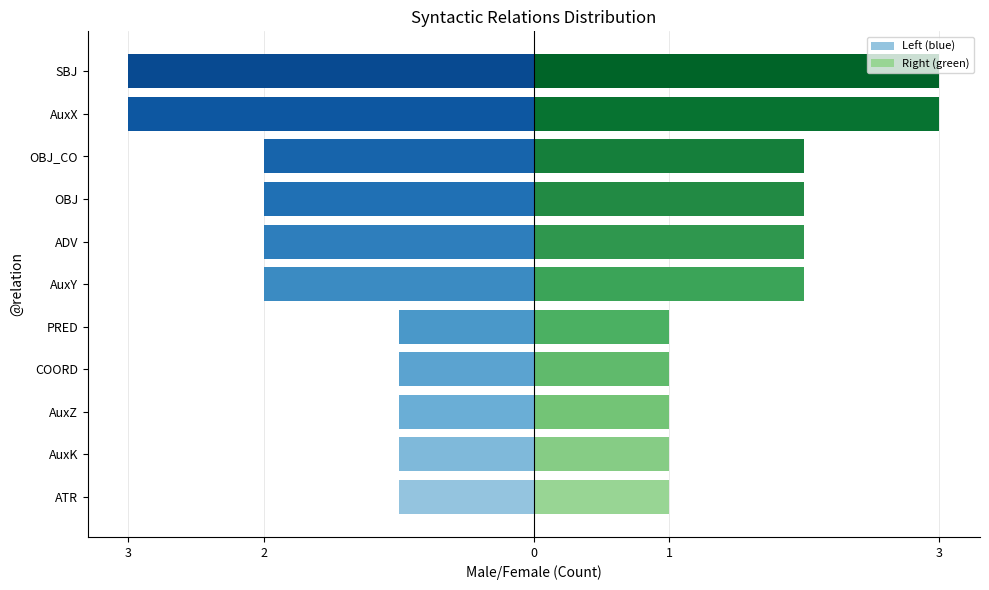

List the series in order of their peak value, lowest first.

Left (blue), Right (green)